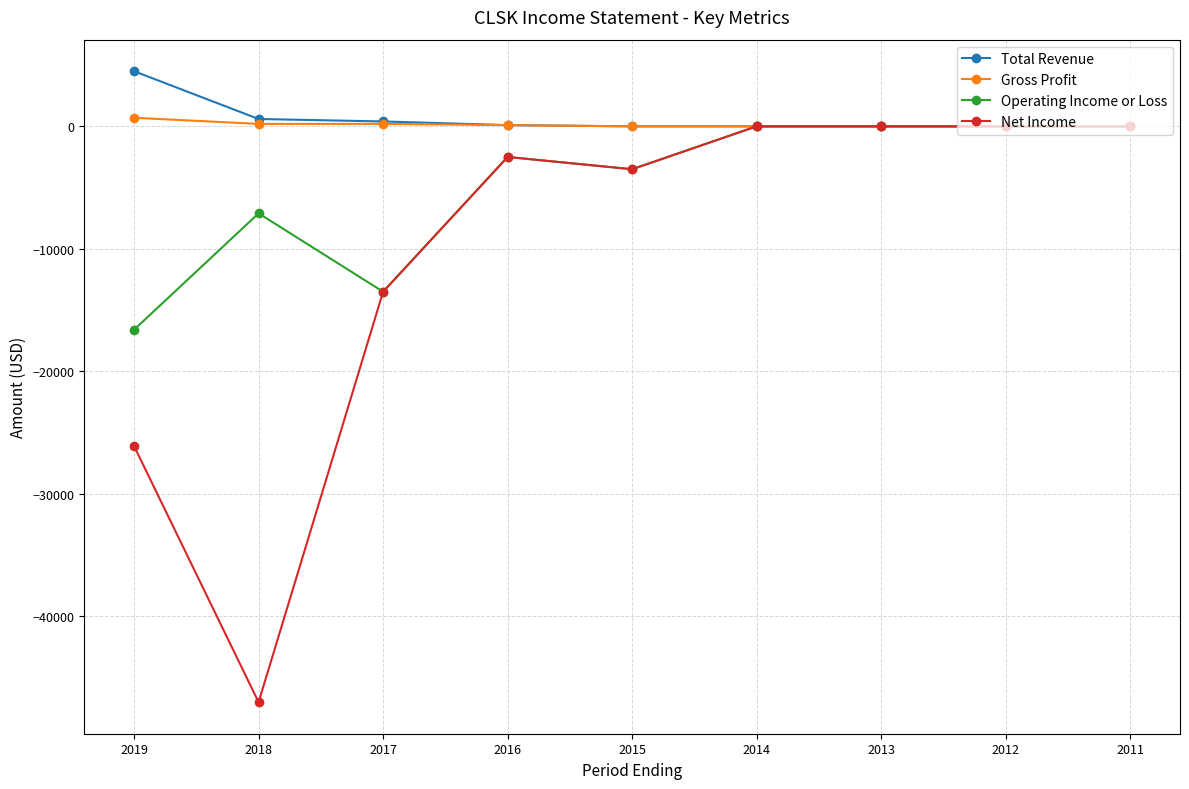

Which series has the widest spread of values?

Net Income